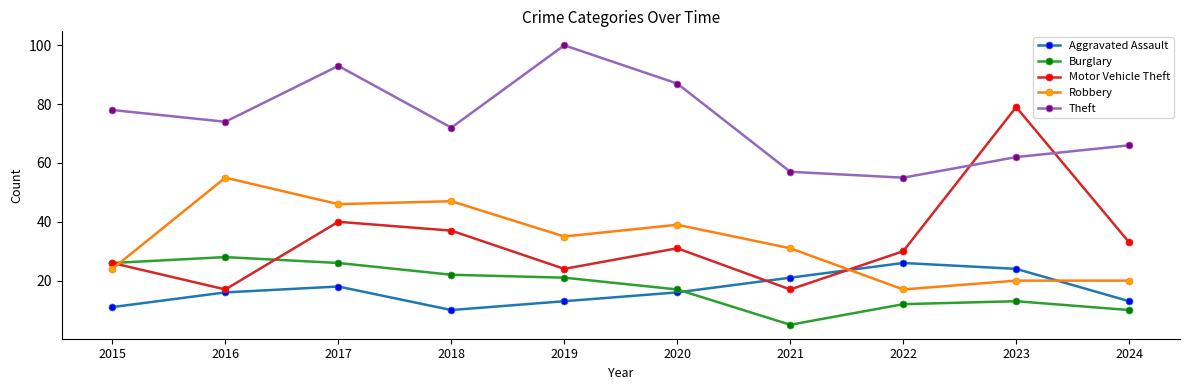

What is the sum of the Burglary values at 2022 and 2020?

29